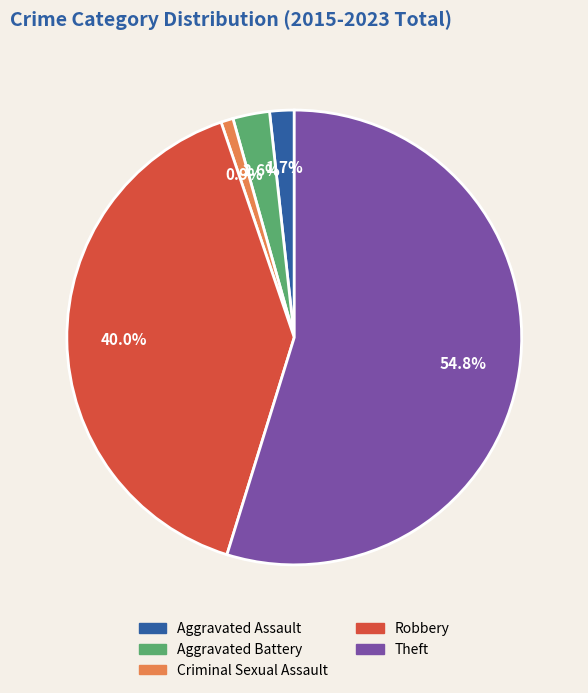

To the nearest percent, what is the difference between the largest and smallest slice percentages?

54%